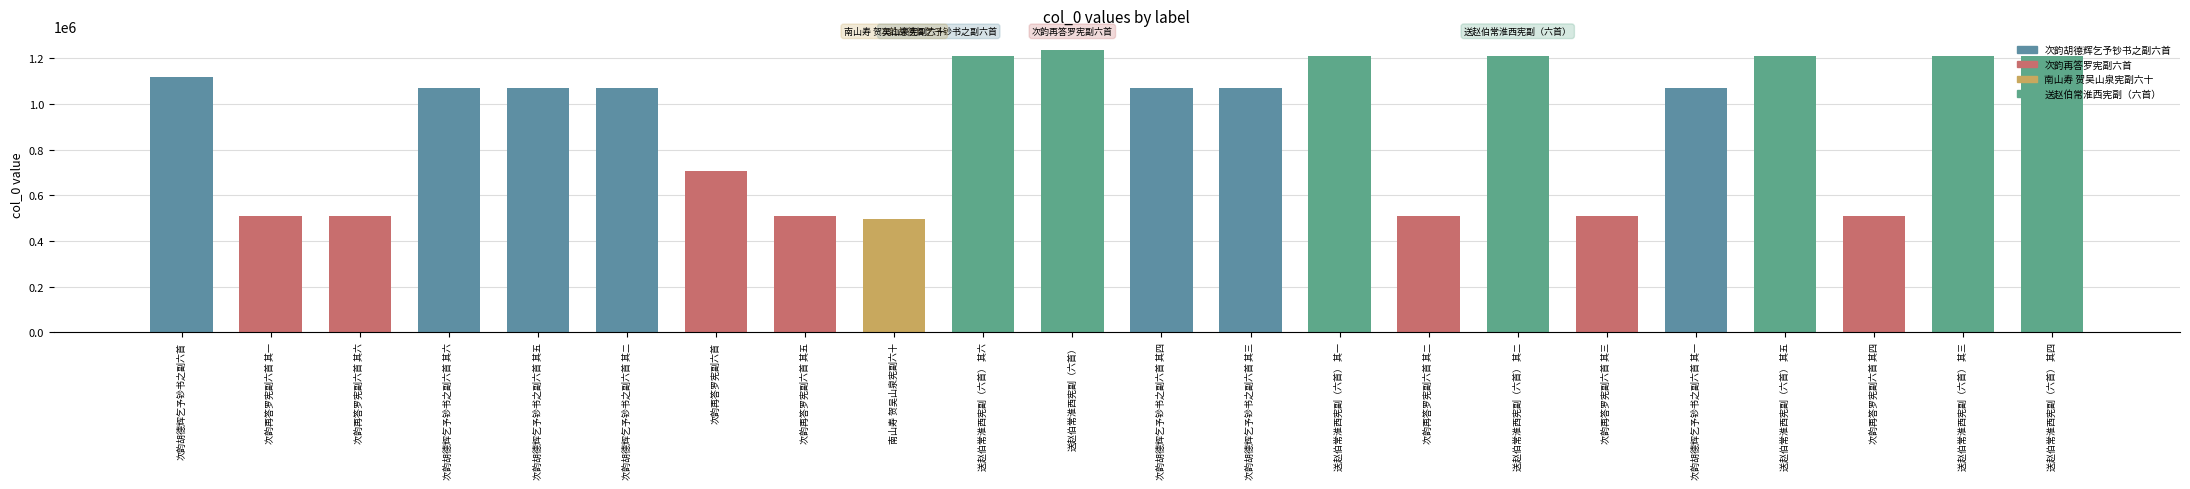

What is the smallest value displayed?

496281